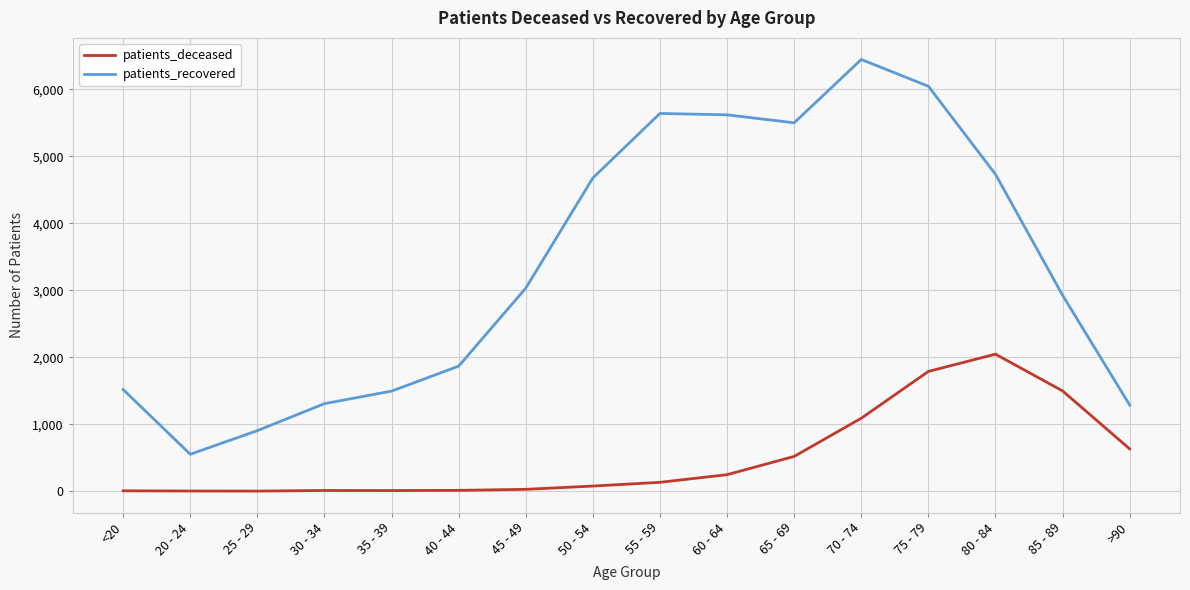

Does the chart have visible grid lines?

Yes